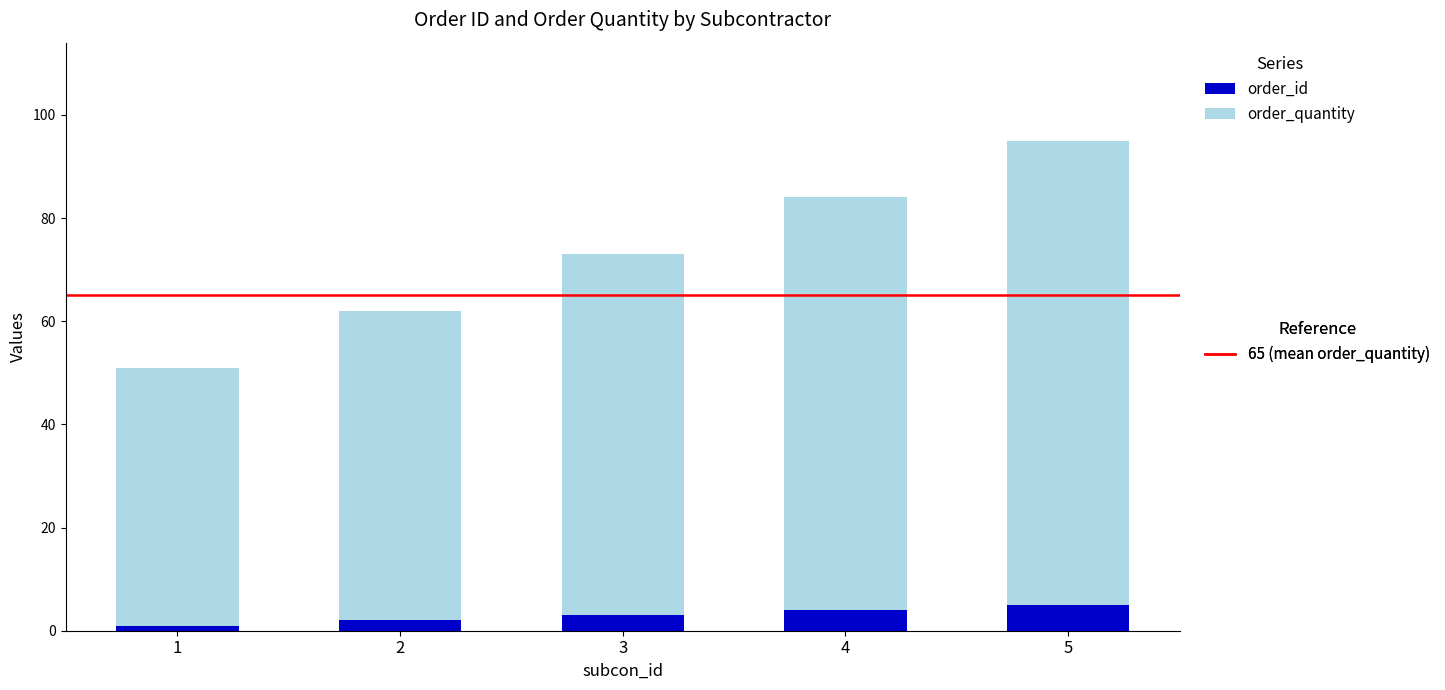

At which category is the sum across all series the highest?

5